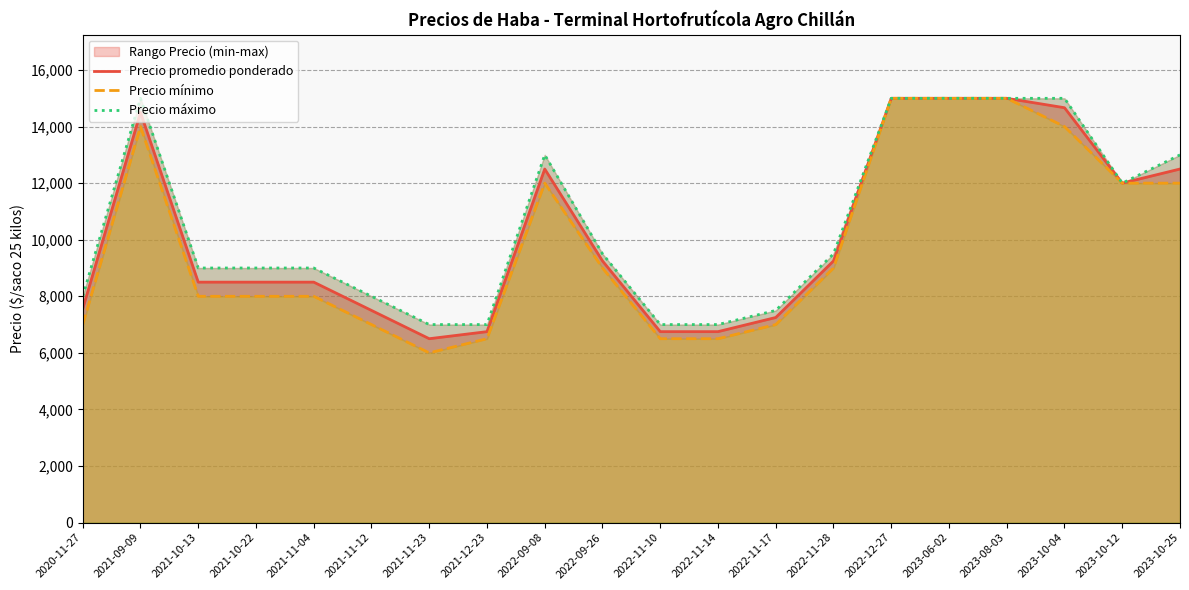

True or false: Precio máximo and Precio promedio ponderado intersect in this chart.

False